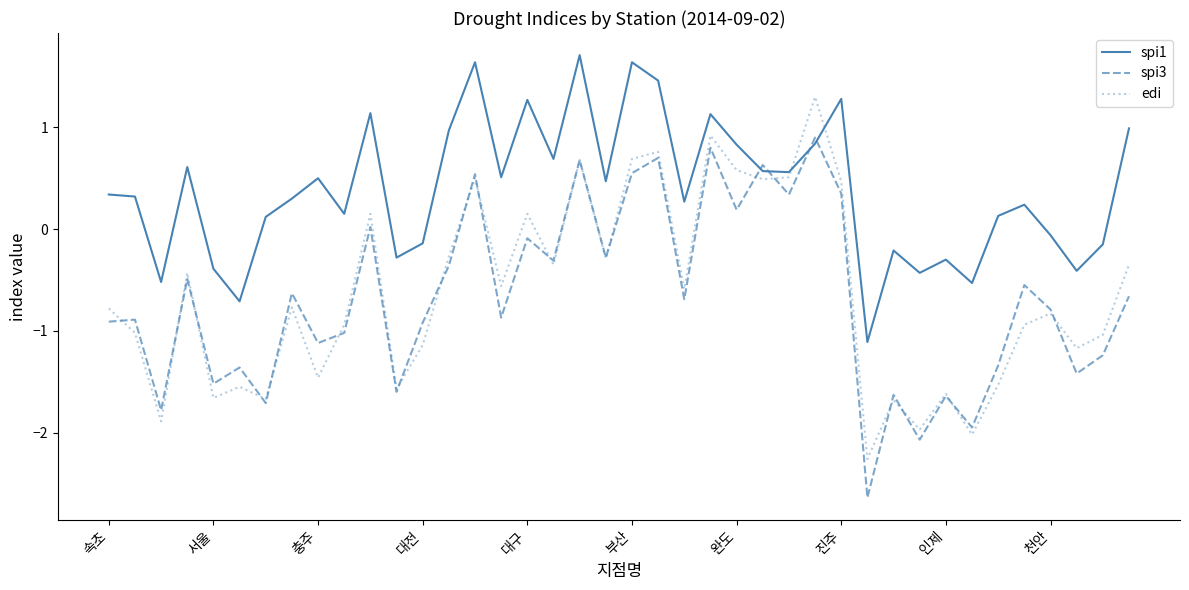

True or false: spi1 and edi cross at least once.

True